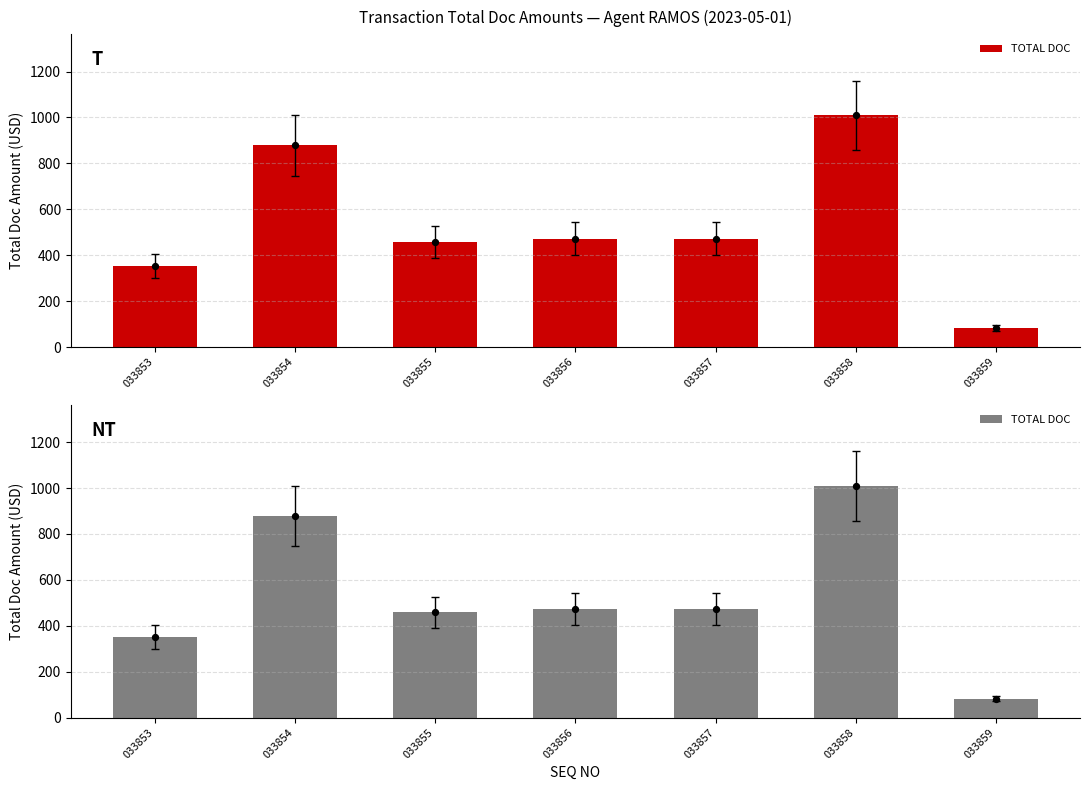

Which has a higher value, 033853 or 033854?

033854